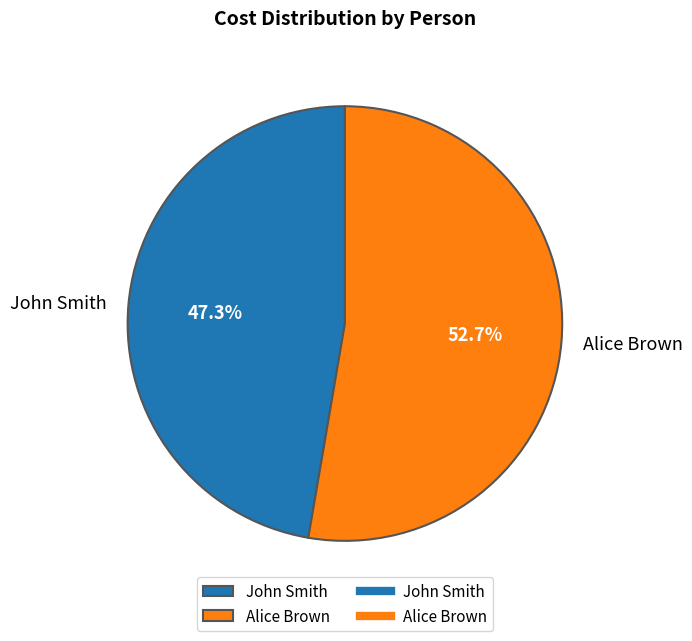

The John Smith slice represents 47% of the pie. True or false?

True